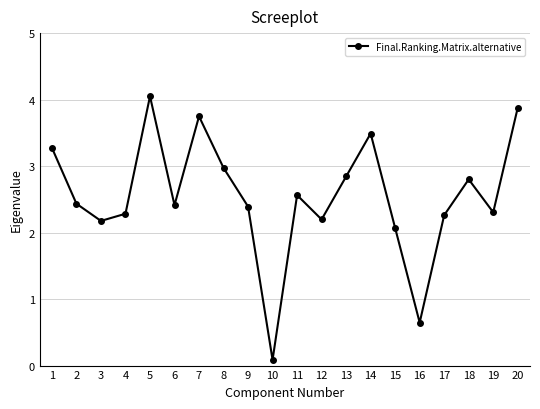

What is the change in value from 17 to 20?

+1.6